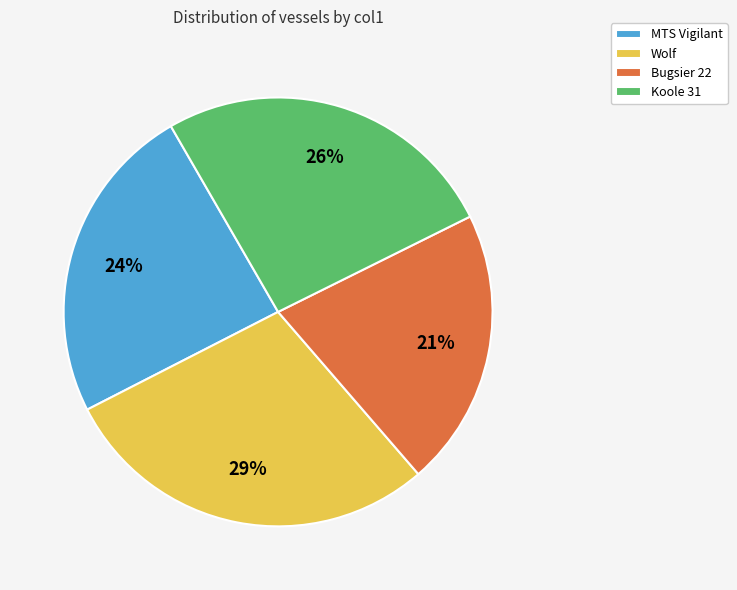

How many segments does this pie chart have?

4